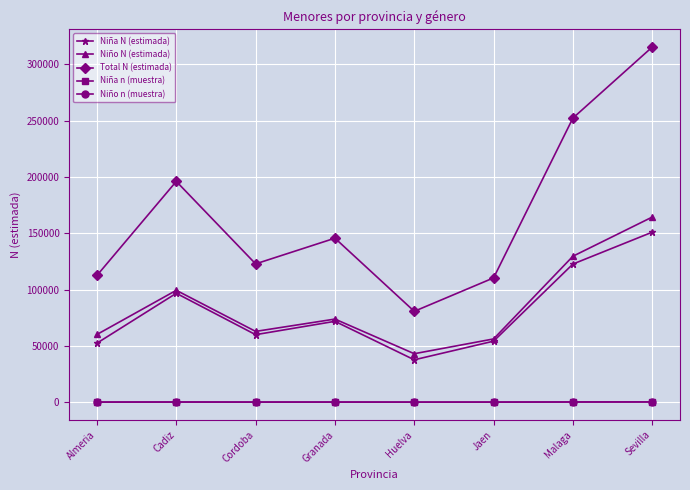

Which series has the widest spread of values?

Total N (estimada)